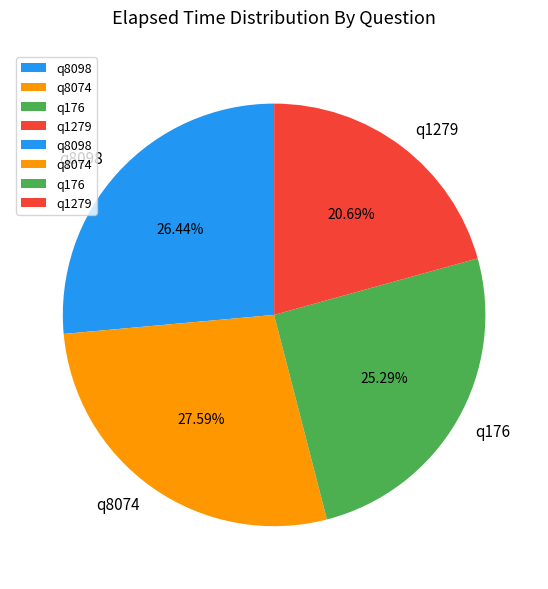

To the nearest percent, what is the difference between the q8074 and q1279 slice percentages?

7%